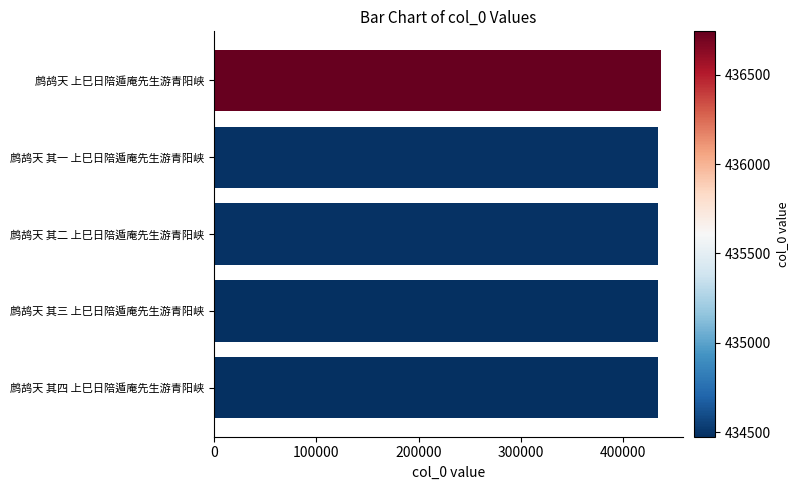

What is the maximum value shown in the chart?

436742